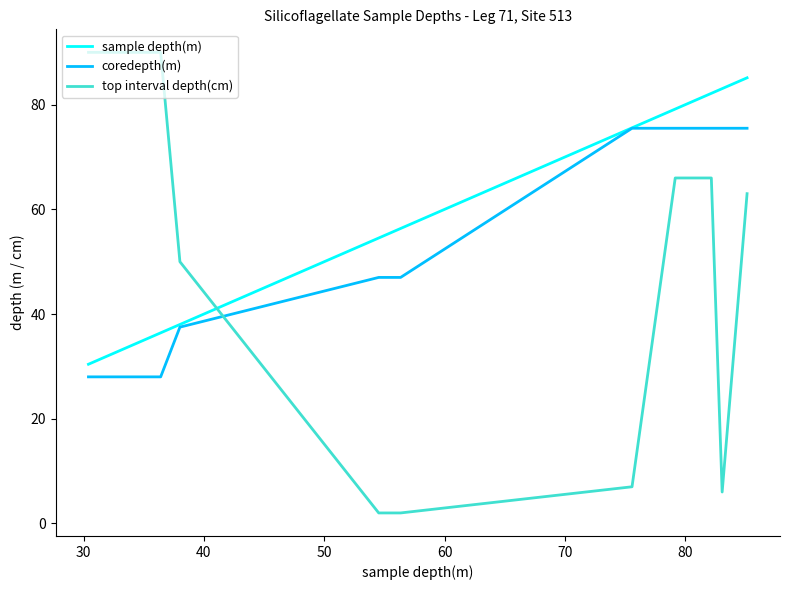

What is the average value of the sample depth(m) series?

59.3